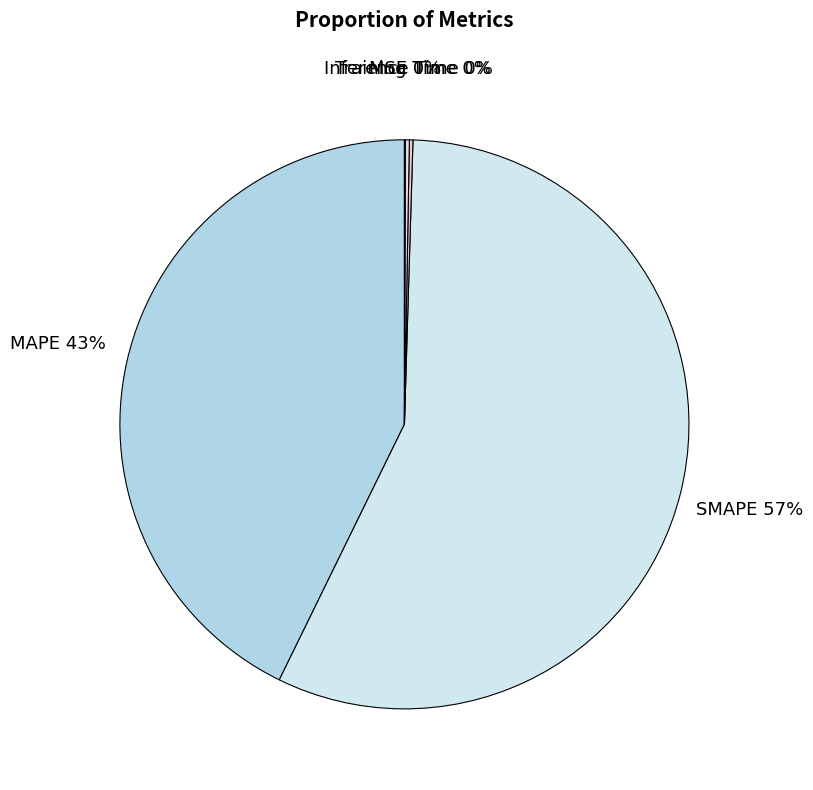

Which slice represents more than half of the pie?

SMAPE